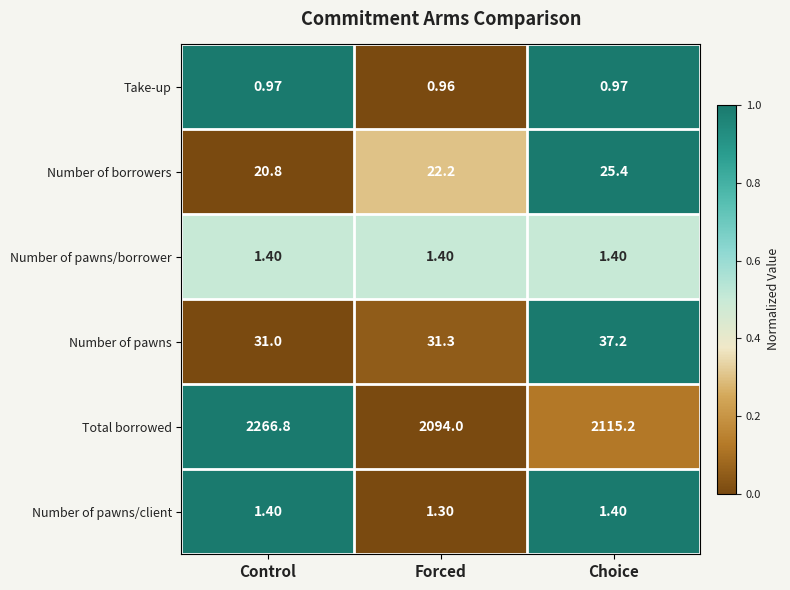

At which label is Total borrowed closest to 2180?

Choice